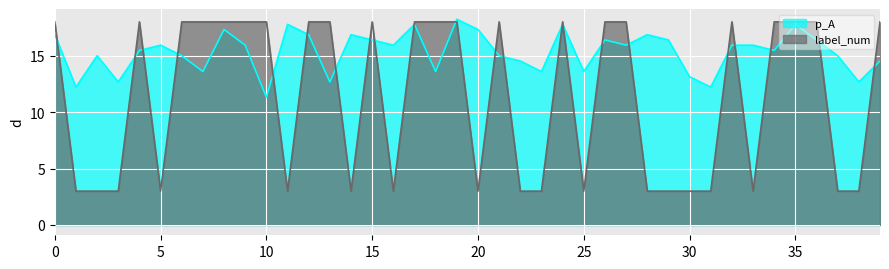

Which label corresponds to the smallest value in the chart?

1